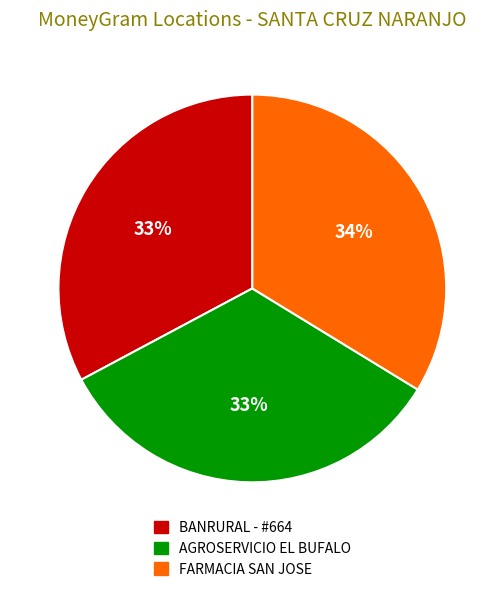

Count the number of slices in the pie.

3